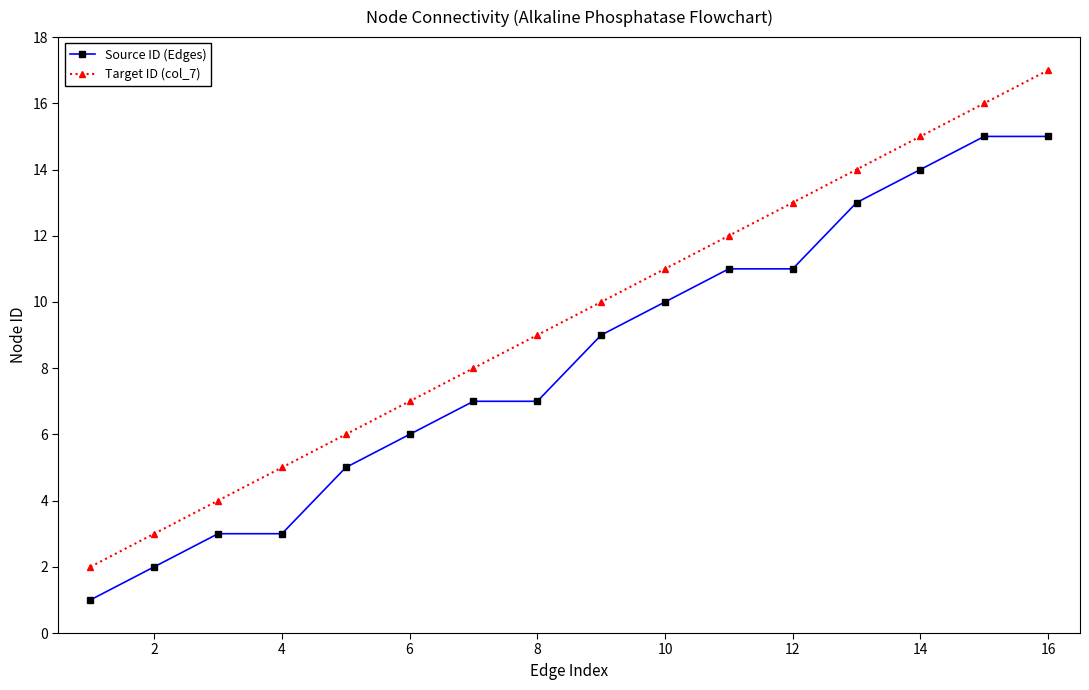

True or false: Source ID (Edges) and Target ID (col_7) cross at least once.

False